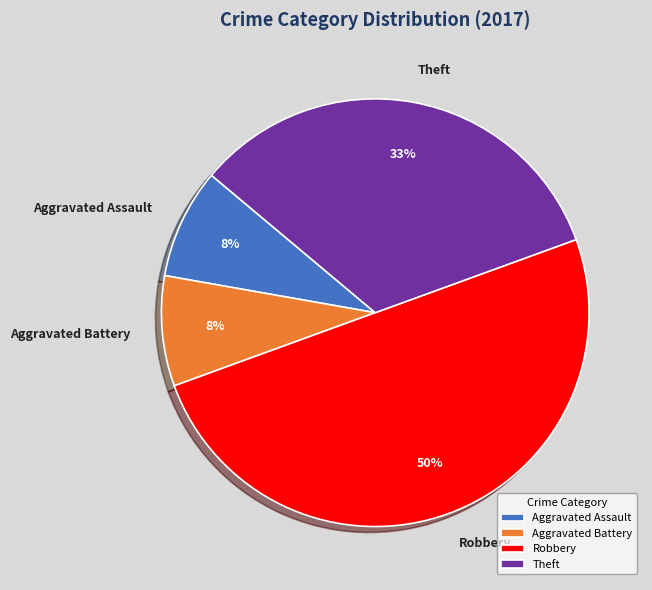

Does Aggravated Battery account for over 50% of the chart?

No